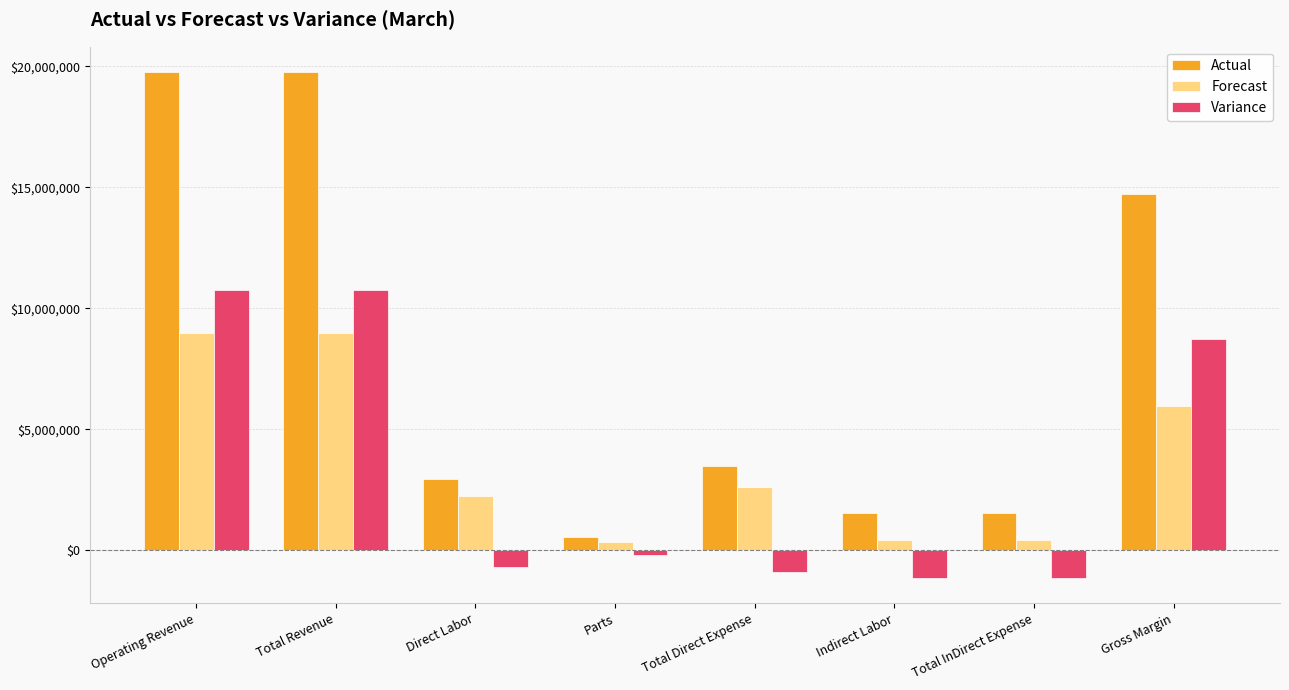

At Indirect Labor, list the series in order from smallest to largest.

Variance, Forecast, Actual